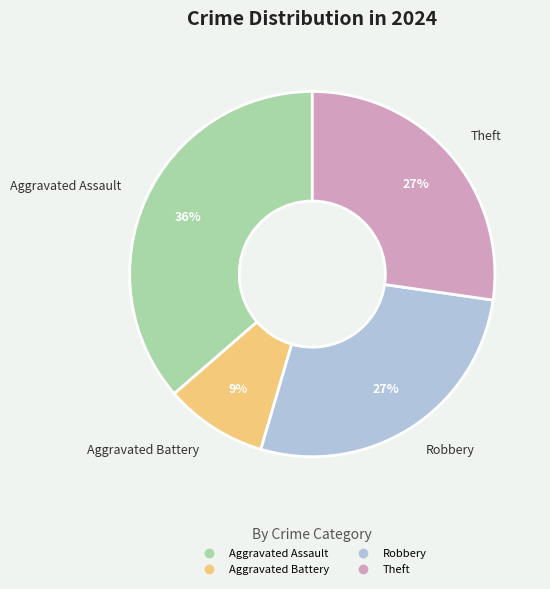

Does any single category account for the majority?

No